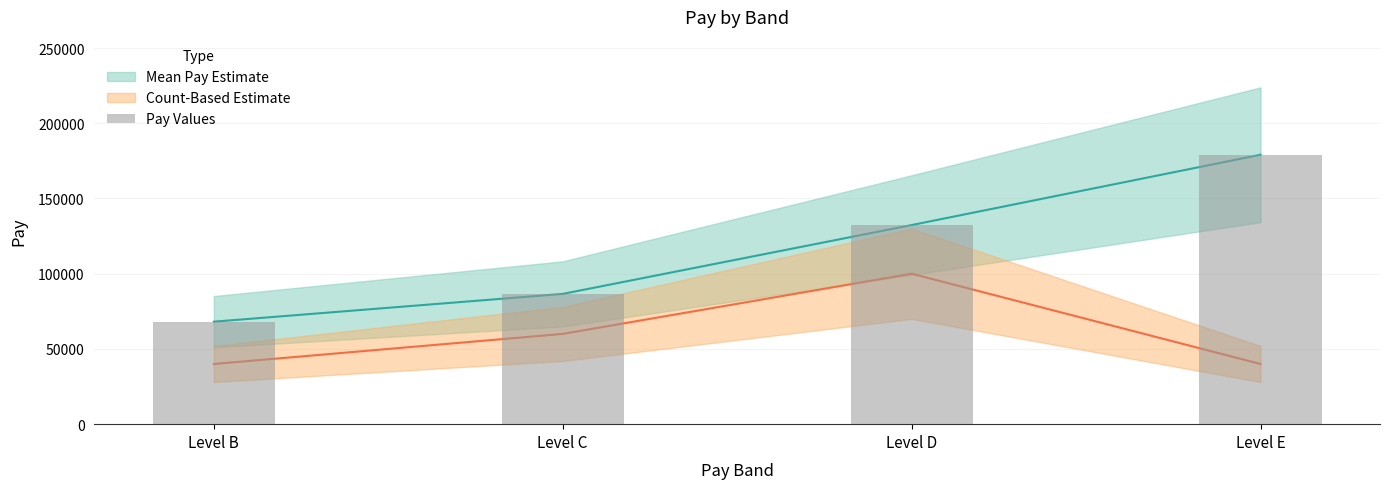

How many categories are shown in the chart?

4